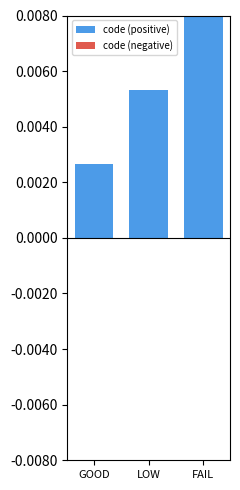

How many values are between 0 and 1?

3